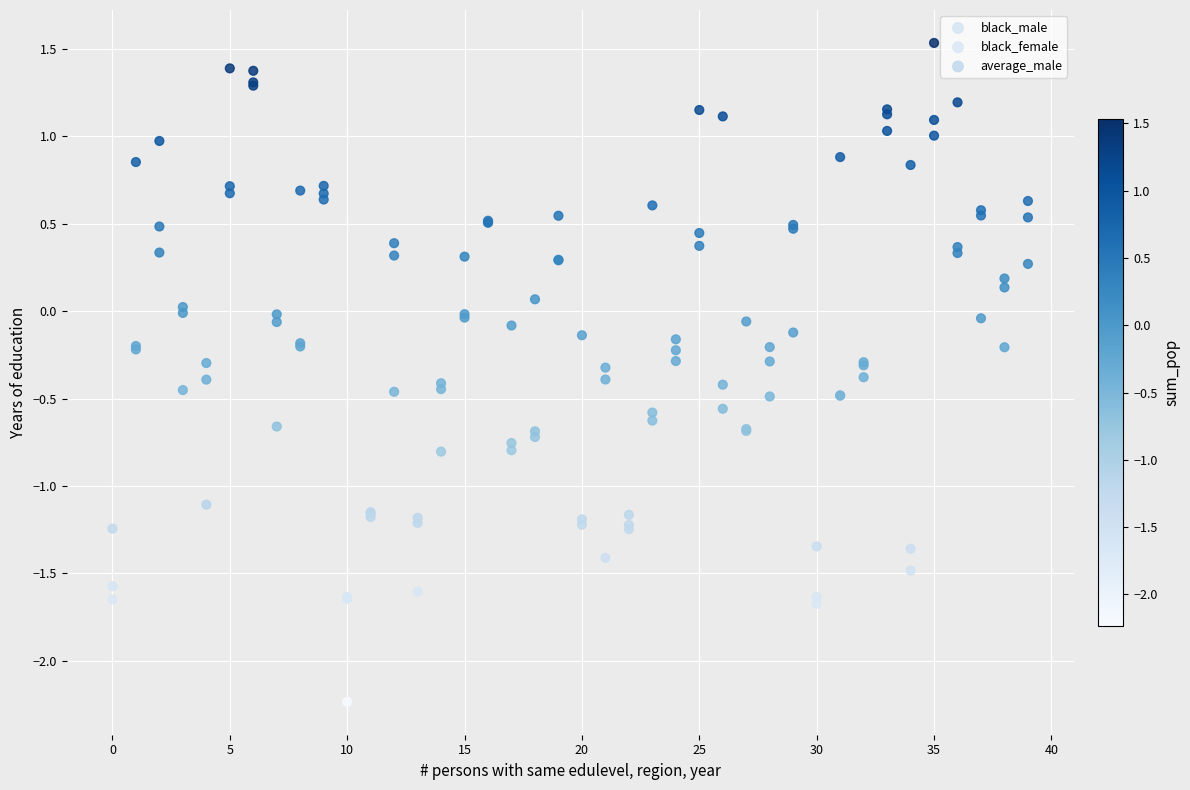

Which series contains the highest Y value?

average_male